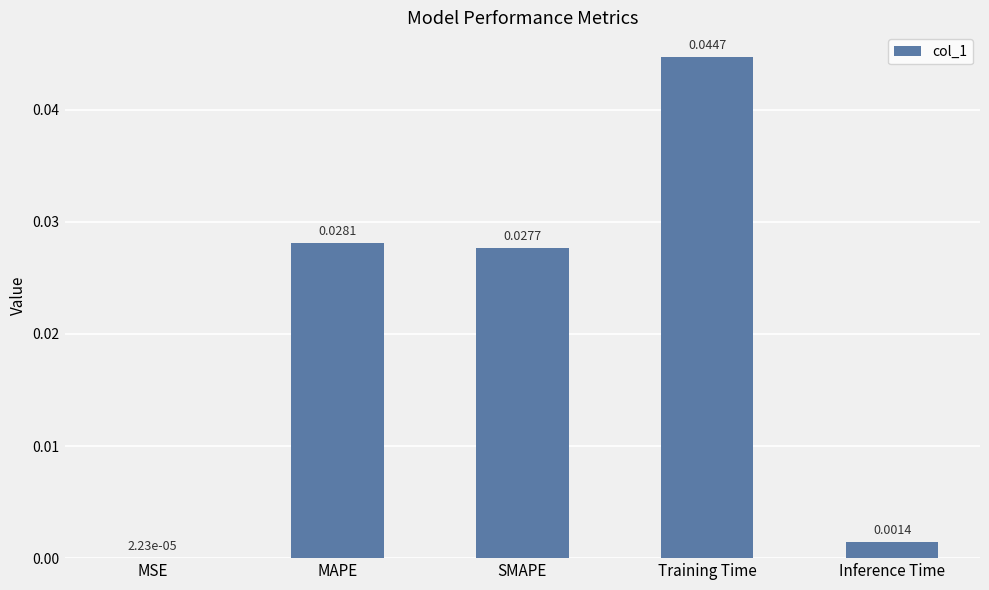

At which label is the value closest to 0?

MSE